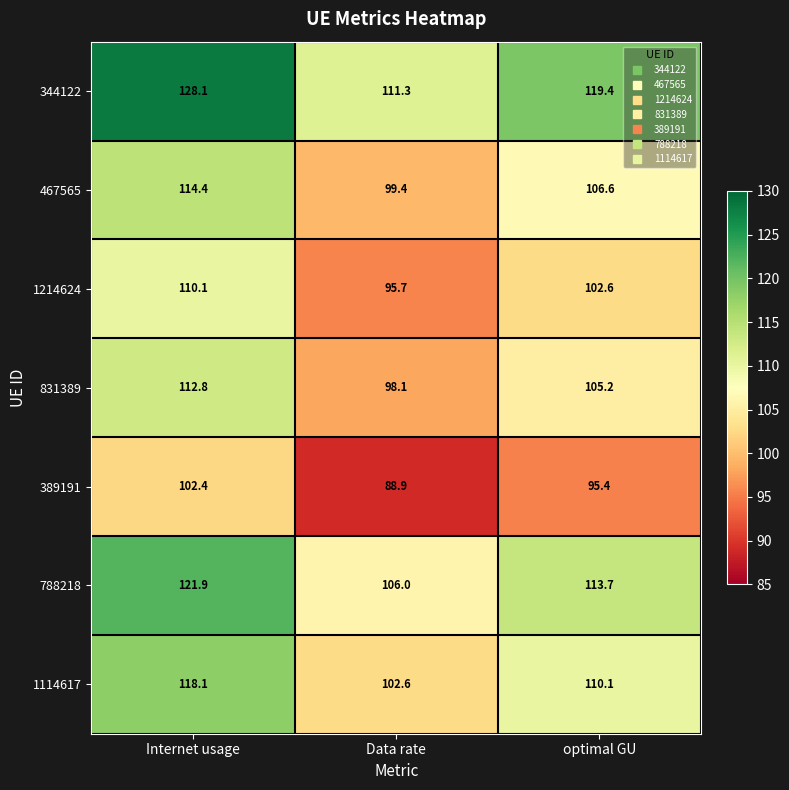

Where is 467565 nearest to the value 106?

optimal GU